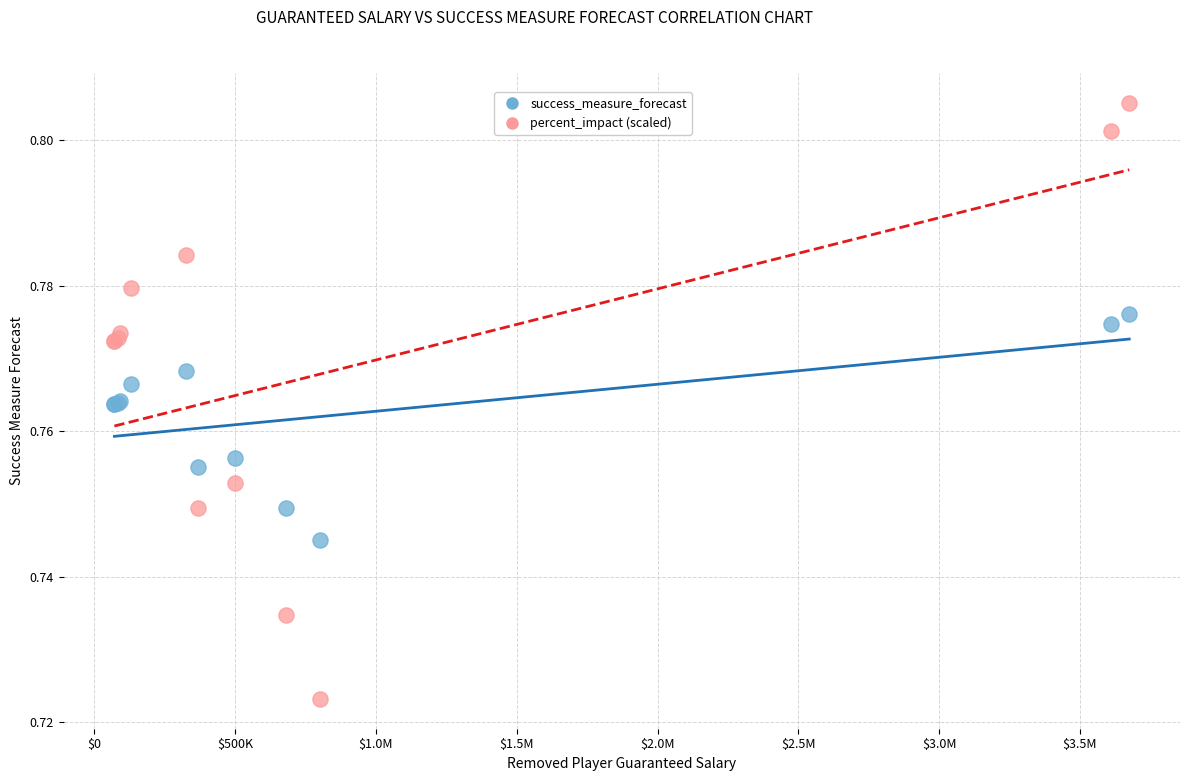

Which series has the widest spread of Y values?

percent_impact (scaled)